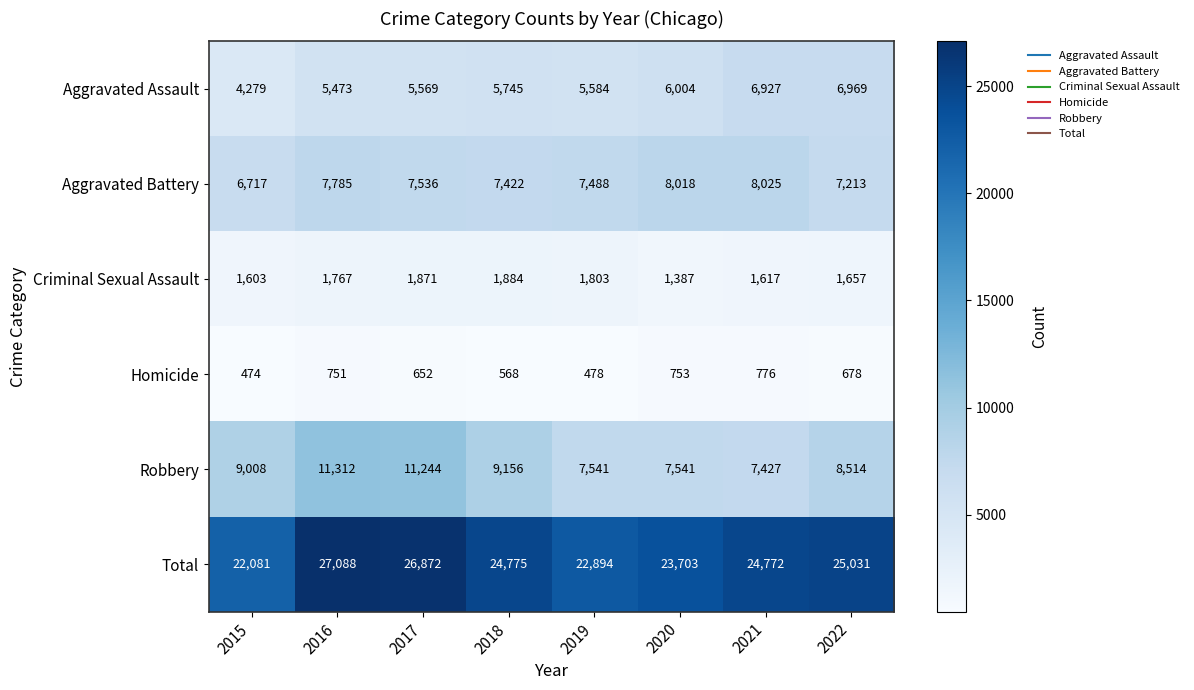

Which category has the highest value across all series?

2016